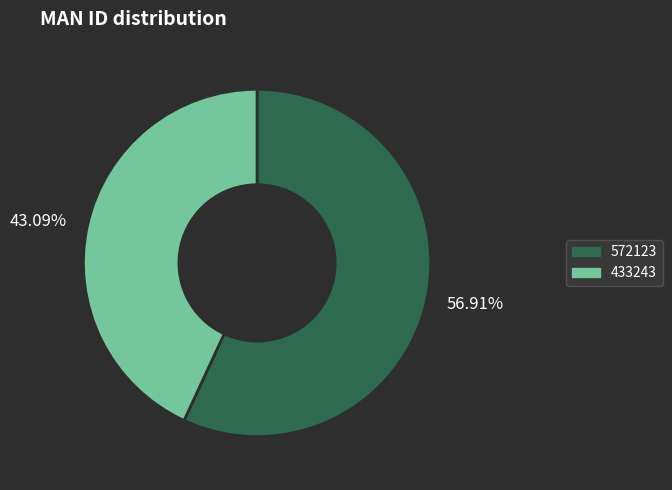

Which category has the smallest portion of the pie?

43.09%